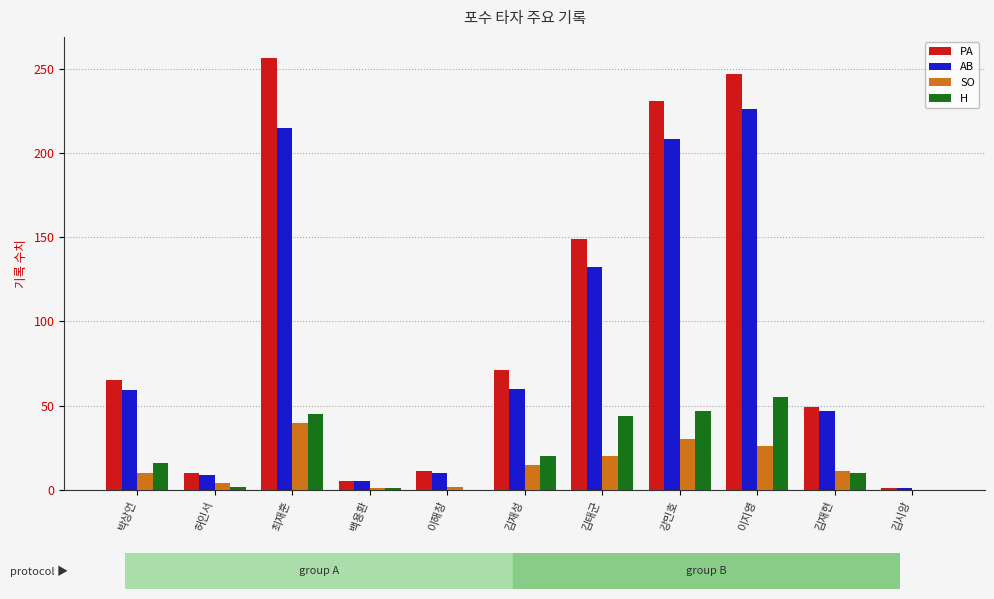

How many groups of bars are there?

11